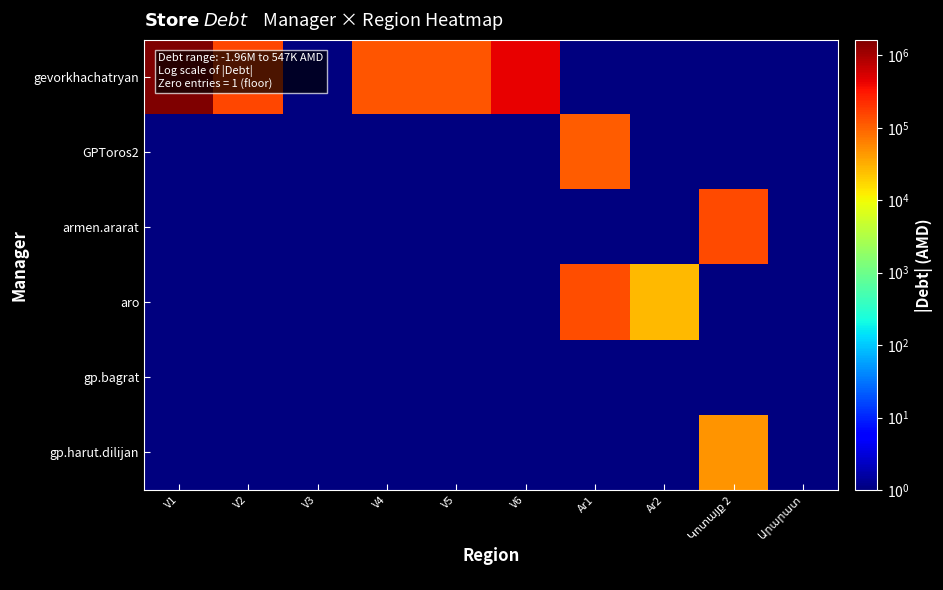

Reading right to left, what are all the values shown in this chart?

gevorkhachatryan: Արարատ=1.0	Կոտայք 2=1.0	Ar2=1.0	Ar1=1.0	V6=443525.0	V5=123528.0	V4=121002.3	V3=1.0	V2=151206.8	V1=1642416.8
GPToros2: Արարատ=1.0	Կոտայք 2=1.0	Ar2=1.0	Ar1=112095.8	V6=1.0	V5=1.0	V4=1.0	V3=1.0	V2=1.0	V1=1.0
armen.ararat: Արարատ=1.0	Կոտայք 2=143325.0	Ar2=1.0	Ar1=1.0	V6=1.0	V5=1.0	V4=1.0	V3=1.0	V2=1.0	V1=1.0
aro: Արարատ=1.0	Կոտայք 2=1.0	Ar2=26381.5	Ar1=137457.9	V6=1.0	V5=1.0	V4=1.0	V3=1.0	V2=1.0	V1=1.0
gp.bagrat: Արարատ=1.0	Կոտայք 2=1.0	Ar2=1.0	Ar1=1.0	V6=1.0	V5=1.0	V4=1.0	V3=1.0	V2=1.0	V1=1.0
gp.harut.dilijan: Արարատ=1.0	Կոտայք 2=46958.0	Ar2=1.0	Ar1=1.0	V6=1.0	V5=1.0	V4=1.0	V3=1.0	V2=1.0	V1=1.0